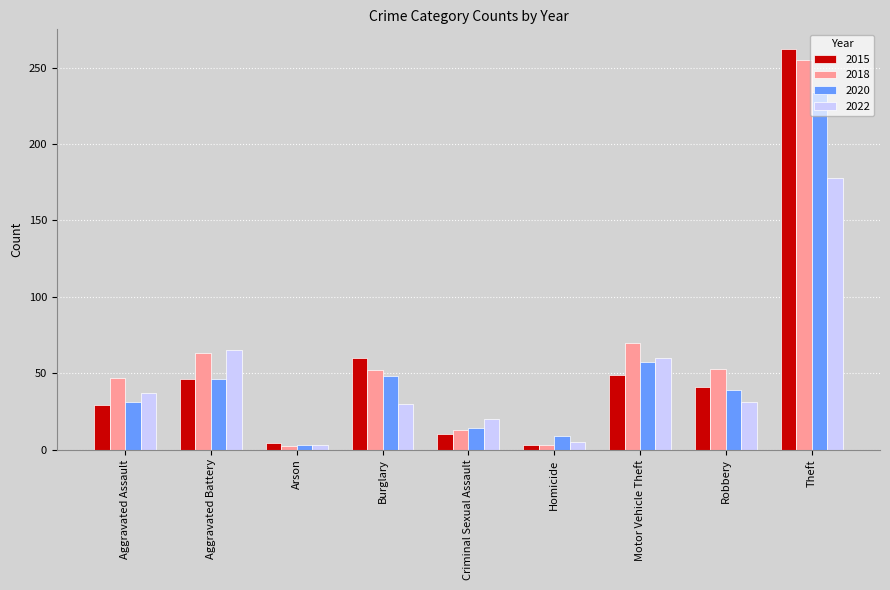

How many values in the 2015 series are below 41?

4